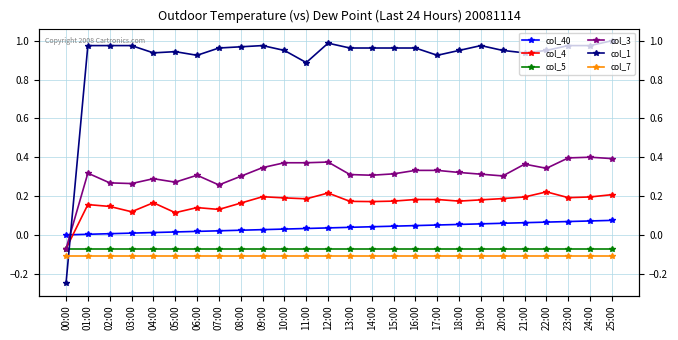

The col_5 series shows -0.1 at 06:00. True or false?

True